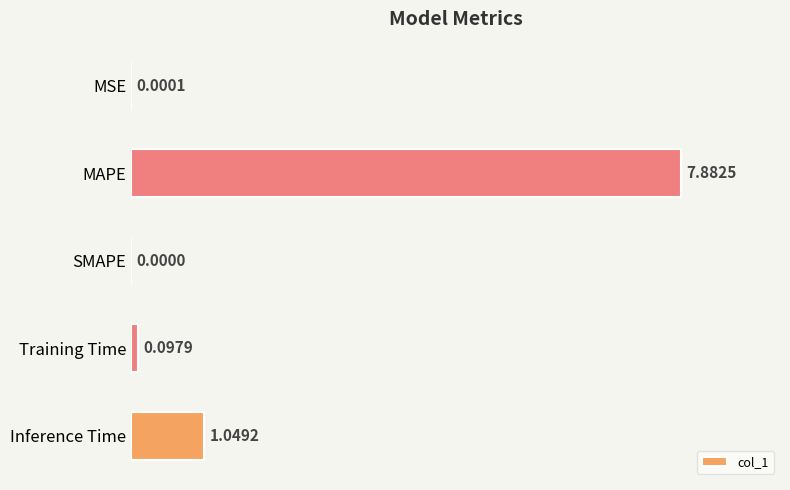

At which label is the value closest to 3?

Inference Time